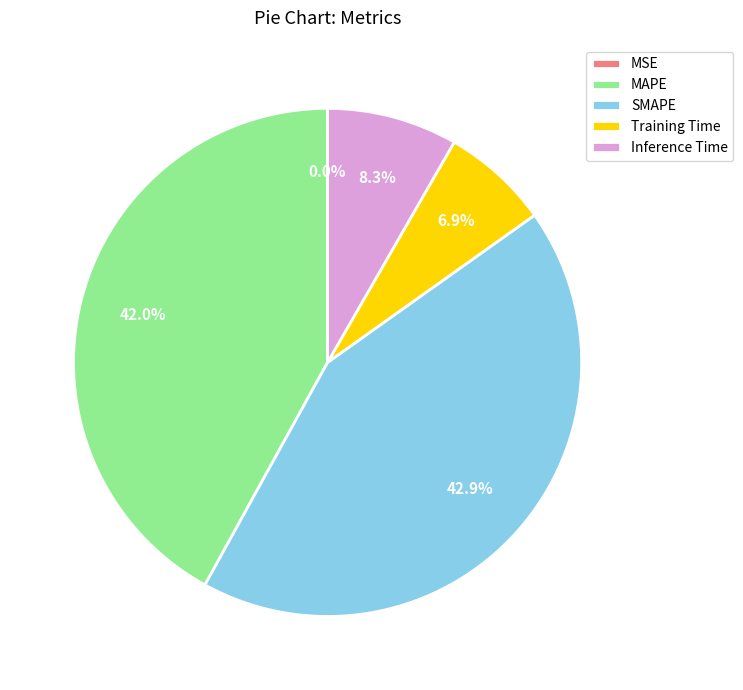

Which slice is the largest?

SMAPE